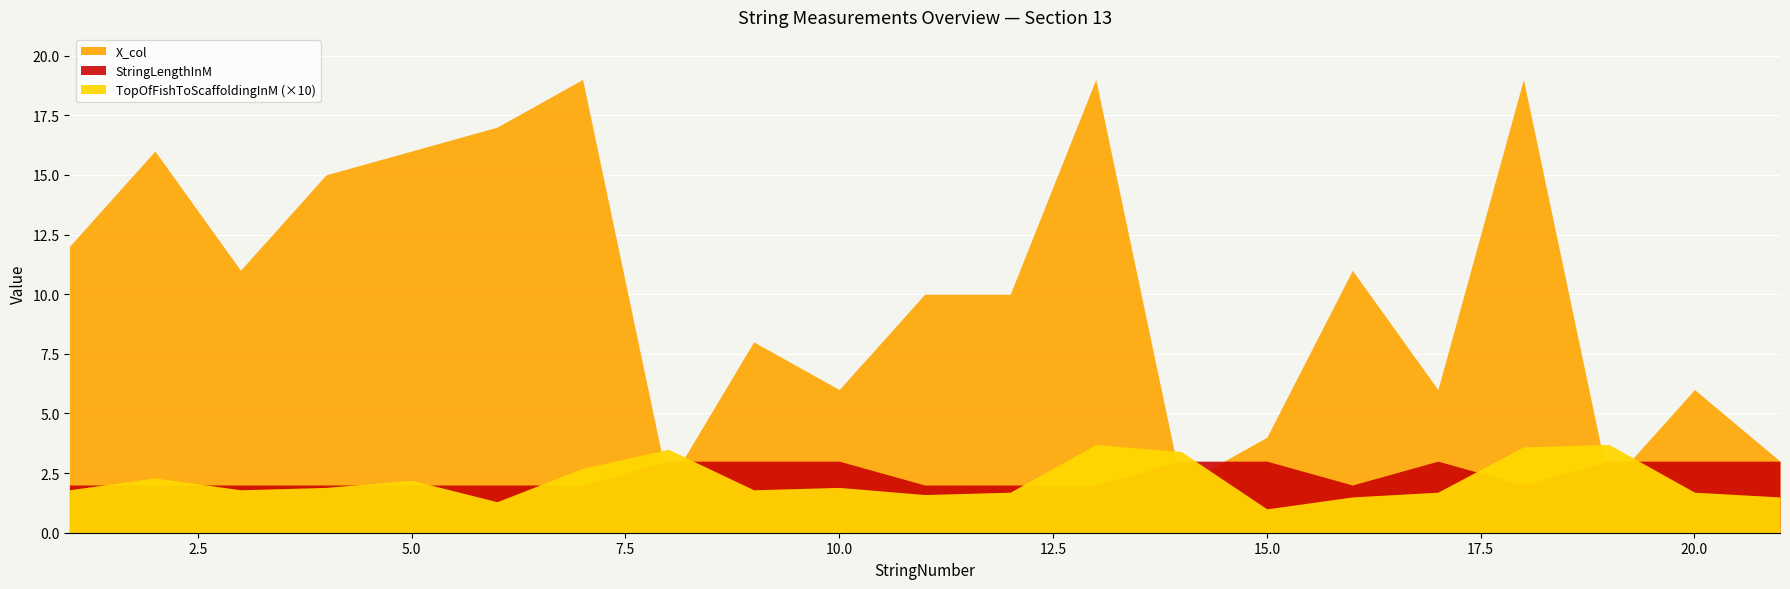

Count the number of categories in the chart.

21